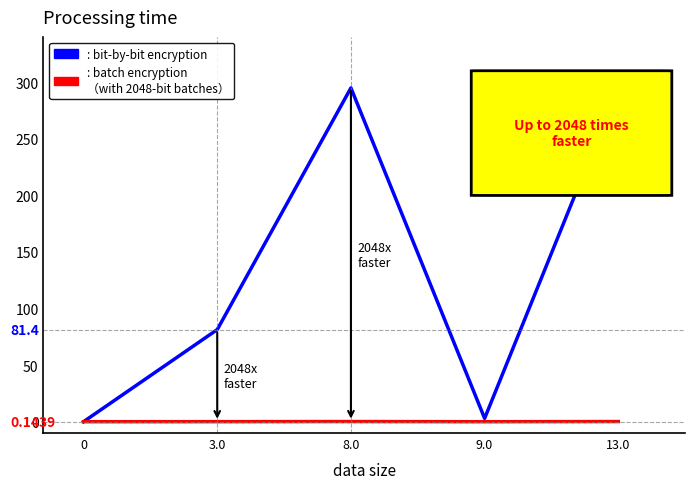

How many lines are shown in the chart?

2